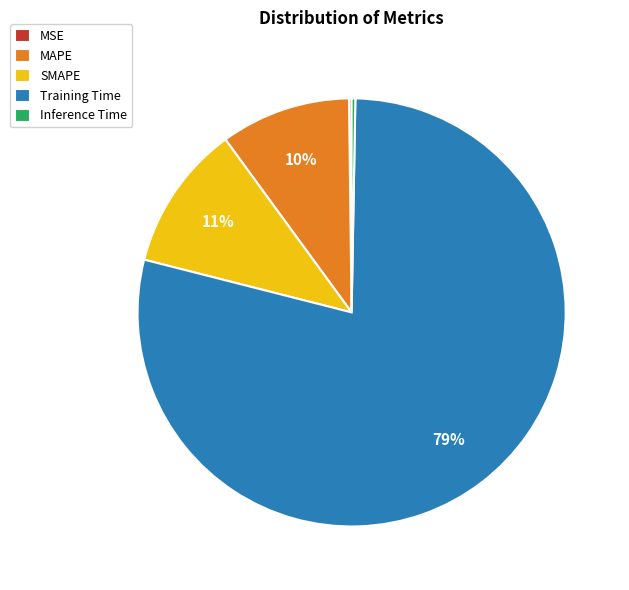

To the nearest percent, what is the average slice percentage?

20%